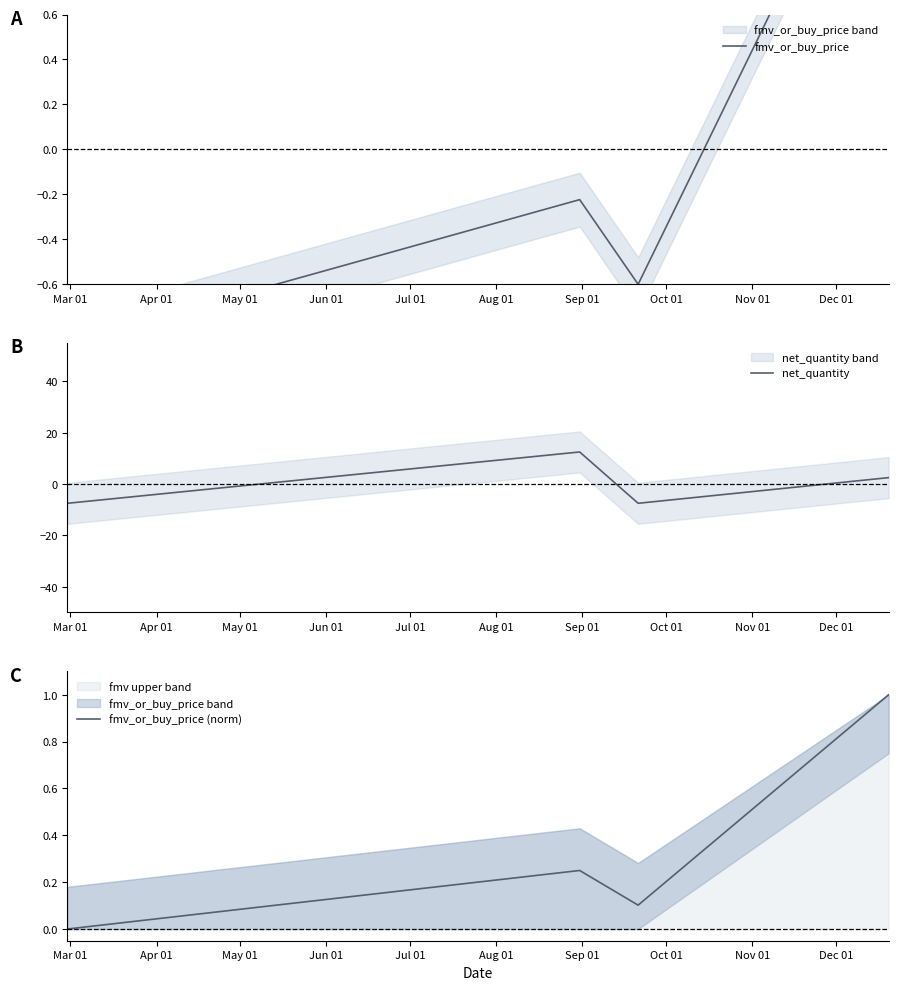

In net_quantity, how many points are lower than both neighbors (excluding endpoints)?

1